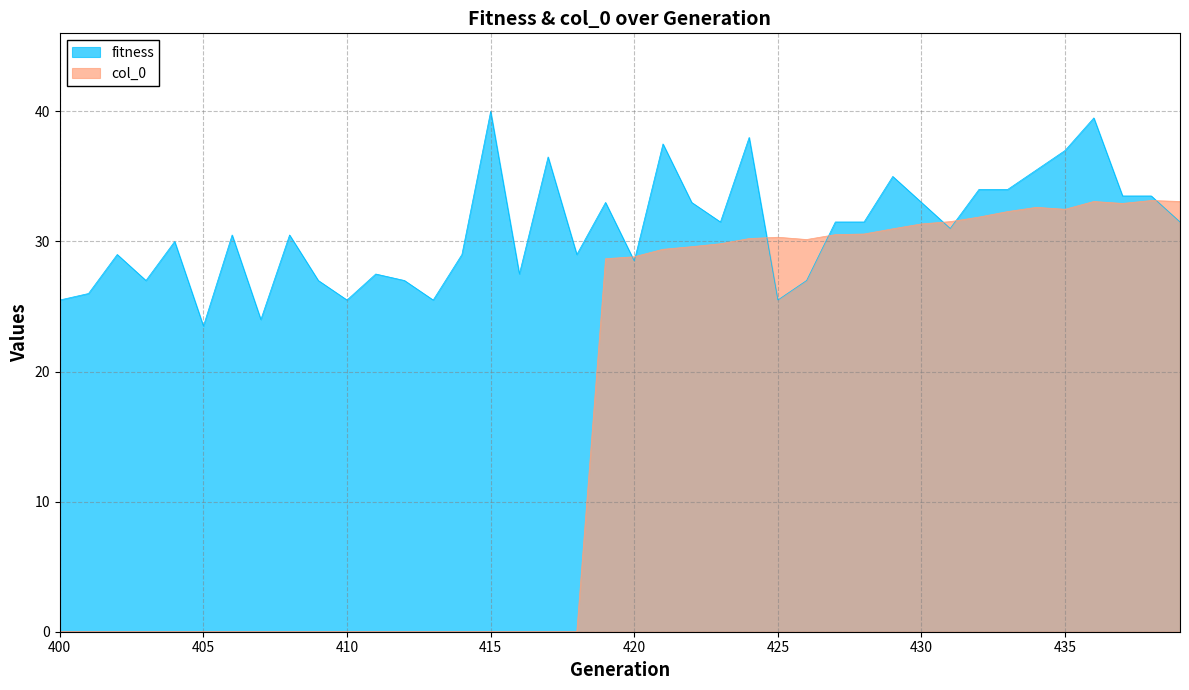

What is the approximate value of fitness at 425?

25.5